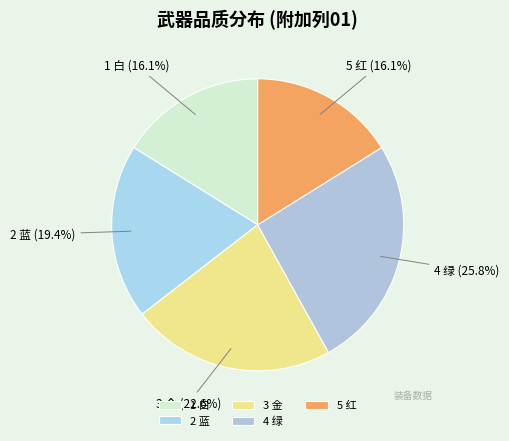

To the nearest percent, what portion does 1 白 represent?

16%